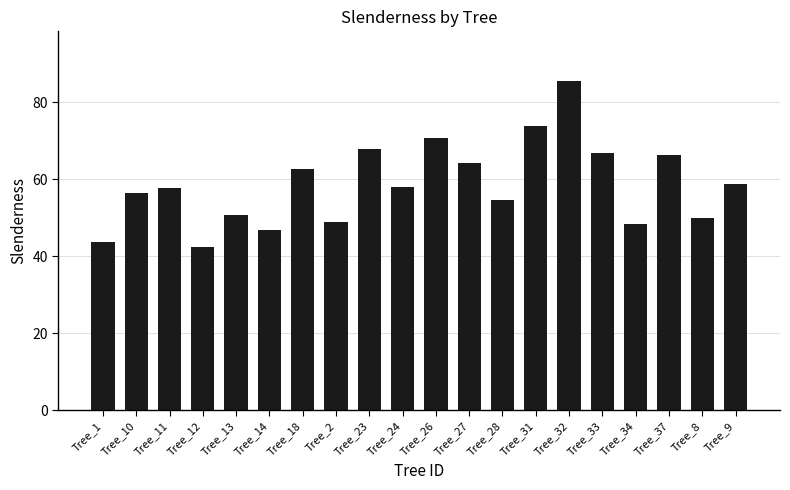

What is the change in value from Tree_13 to Tree_27?

+13.6